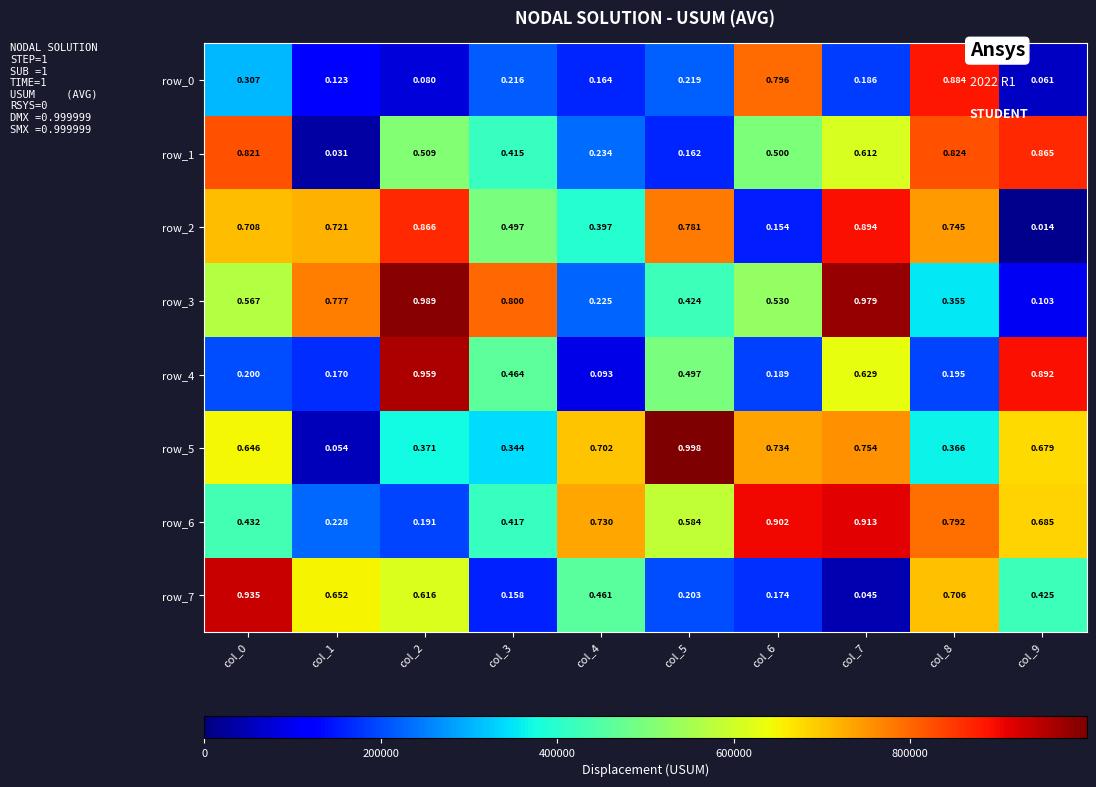

Is the value of row_5 at col_7 greater than the value of row_0 at col_7?

Yes